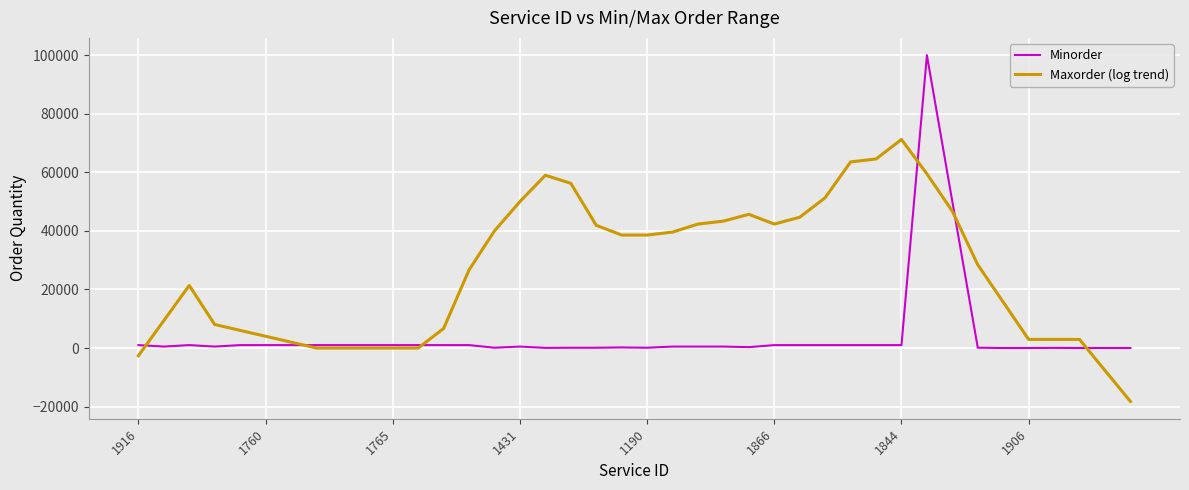

What is the greatest value displayed?

100000.0